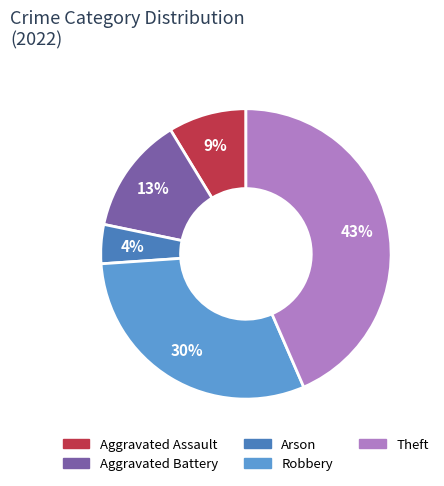

Is there any slice that represents more than half of the pie?

No